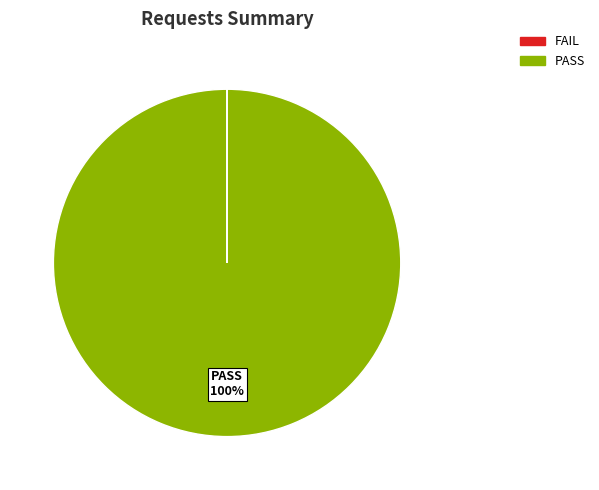

To the nearest percent, what is the difference between the largest and smallest slice percentages?

100%